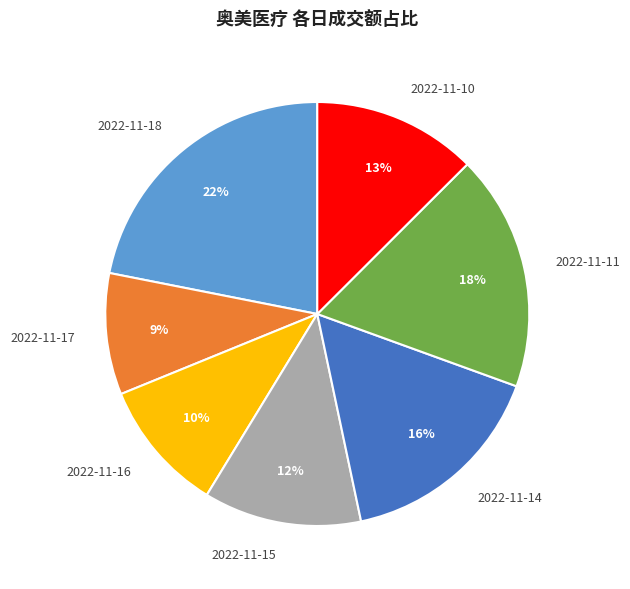

Which category has the smallest portion of the pie?

2022-11-17